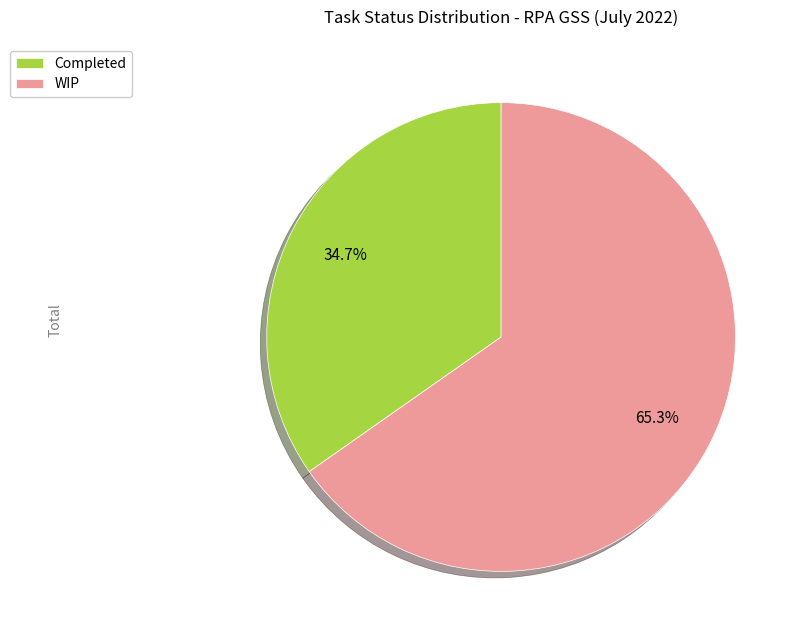

How many slices are in this pie chart?

2